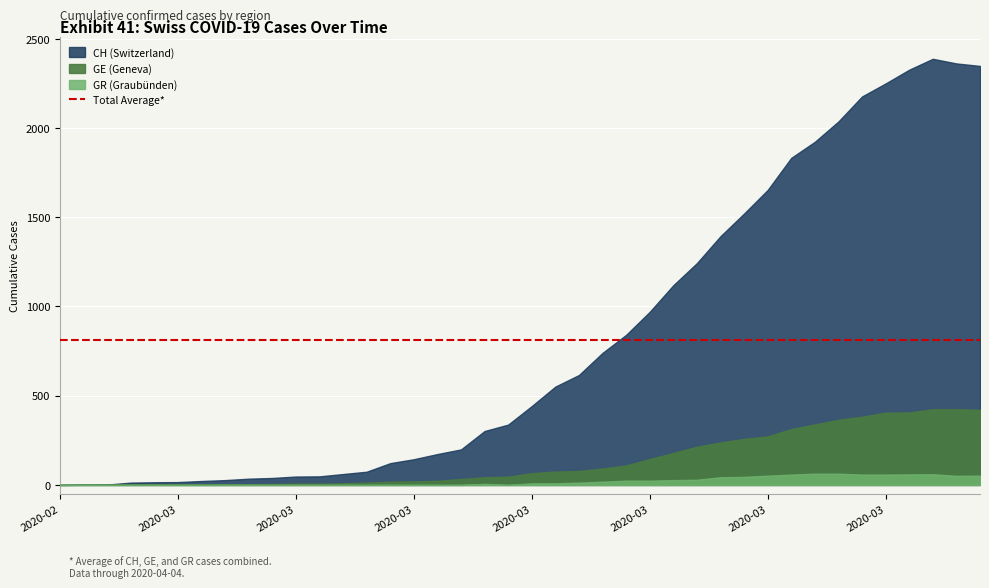

Reading left to right, list all the values displayed in this chart.

GE: 2020-02-25=0	2020-02-26=1	2020-02-27=1	2020-02-28=2	2020-02-29=3	2020-03-01=3	2020-03-02=3	2020-03-03=4	2020-03-04=4	2020-03-05=5	2020-03-06=7	2020-03-07=7	2020-03-08=9	2020-03-09=13	2020-03-10=18	2020-03-11=20	2020-03-12=23	2020-03-13=33	2020-03-14=43	2020-03-15=46	2020-03-16=66	2020-03-17=75	2020-03-18=78	2020-03-19=92	2020-03-20=109	2020-03-21=145	2020-03-22=179	2020-03-23=214	2020-03-24=238	2020-03-25=258	2020-03-26=272	2020-03-27=313	2020-03-28=339	2020-03-29=365	2020-03-30=382	2020-03-31=405	2020-04-01=406	2020-04-02=424	2020-04-03=424	2020-04-04=421
GR: 2020-02-25=0	2020-02-26=0	2020-02-27=0	2020-02-28=0	2020-02-29=0	2020-03-01=0	2020-03-02=0	2020-03-03=0	2020-03-04=0	2020-03-05=0	2020-03-06=0	2020-03-07=0	2020-03-08=0	2020-03-09=0	2020-03-10=0	2020-03-11=0	2020-03-12=0	2020-03-13=0	2020-03-14=6	2020-03-15=0	2020-03-16=9	2020-03-17=9	2020-03-18=13	2020-03-19=18	2020-03-20=24	2020-03-21=24	2020-03-22=27	2020-03-23=29	2020-03-24=43	2020-03-25=45	2020-03-26=52	2020-03-27=58	2020-03-28=63	2020-03-29=63	2020-03-30=58	2020-03-31=58	2020-04-01=59	2020-04-02=60	2020-04-03=51	2020-04-04=52
CH: 2020-02-25=0	2020-02-26=1	2020-02-27=2	2020-02-28=13	2020-02-29=15	2020-03-01=16	2020-03-02=22	2020-03-03=27	2020-03-04=35	2020-03-05=39	2020-03-06=47	2020-03-07=48	2020-03-08=61	2020-03-09=74	2020-03-10=122	2020-03-11=144	2020-03-12=173	2020-03-13=199	2020-03-14=302	2020-03-15=338	2020-03-16=442	2020-03-17=551	2020-03-18=616	2020-03-19=740	2020-03-20=841	2020-03-21=970	2020-03-22=1119	2020-03-23=1243	2020-03-24=1394	2020-03-25=1521	2020-03-26=1653	2020-03-27=1833	2020-03-28=1923	2020-03-29=2037	2020-03-30=2177	2020-03-31=2250	2020-04-01=2327	2020-04-02=2388	2020-04-03=2362	2020-04-04=2348